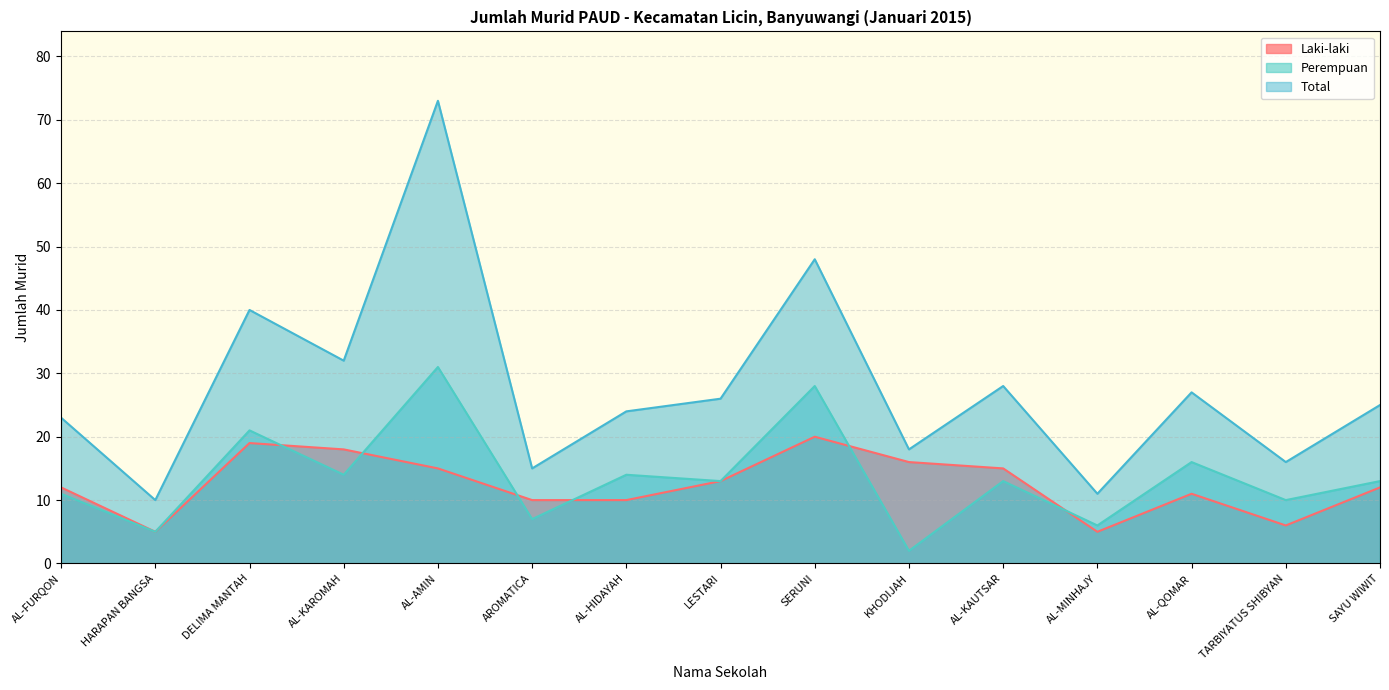

Is it true that Perempuan equals 14 at AL-HIDAYAH?

True